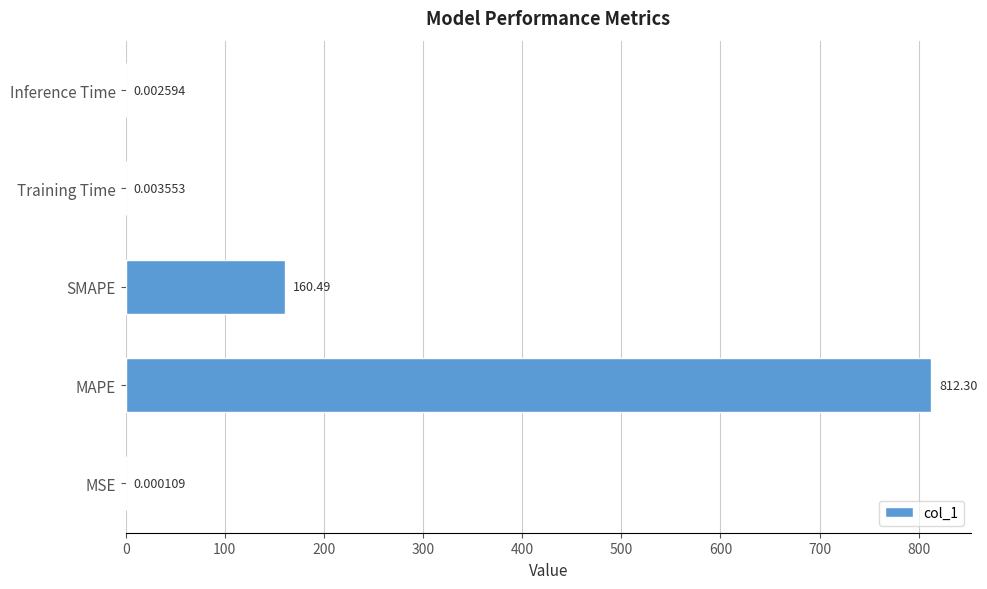

Where is the data nearest to the value 406?

SMAPE